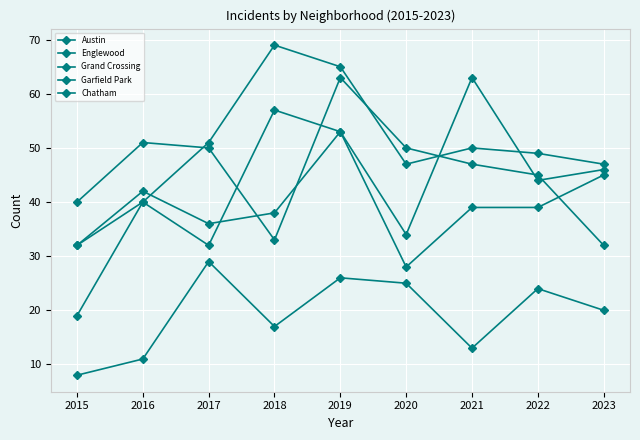

How many categories are shown in the chart?

9